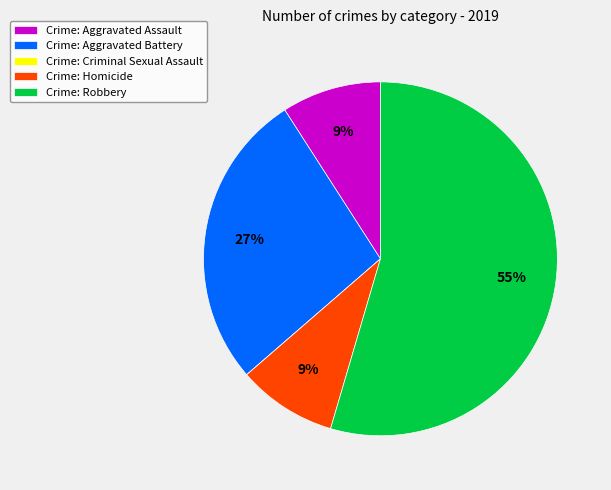

Which slice is the largest?

Crime: Robbery